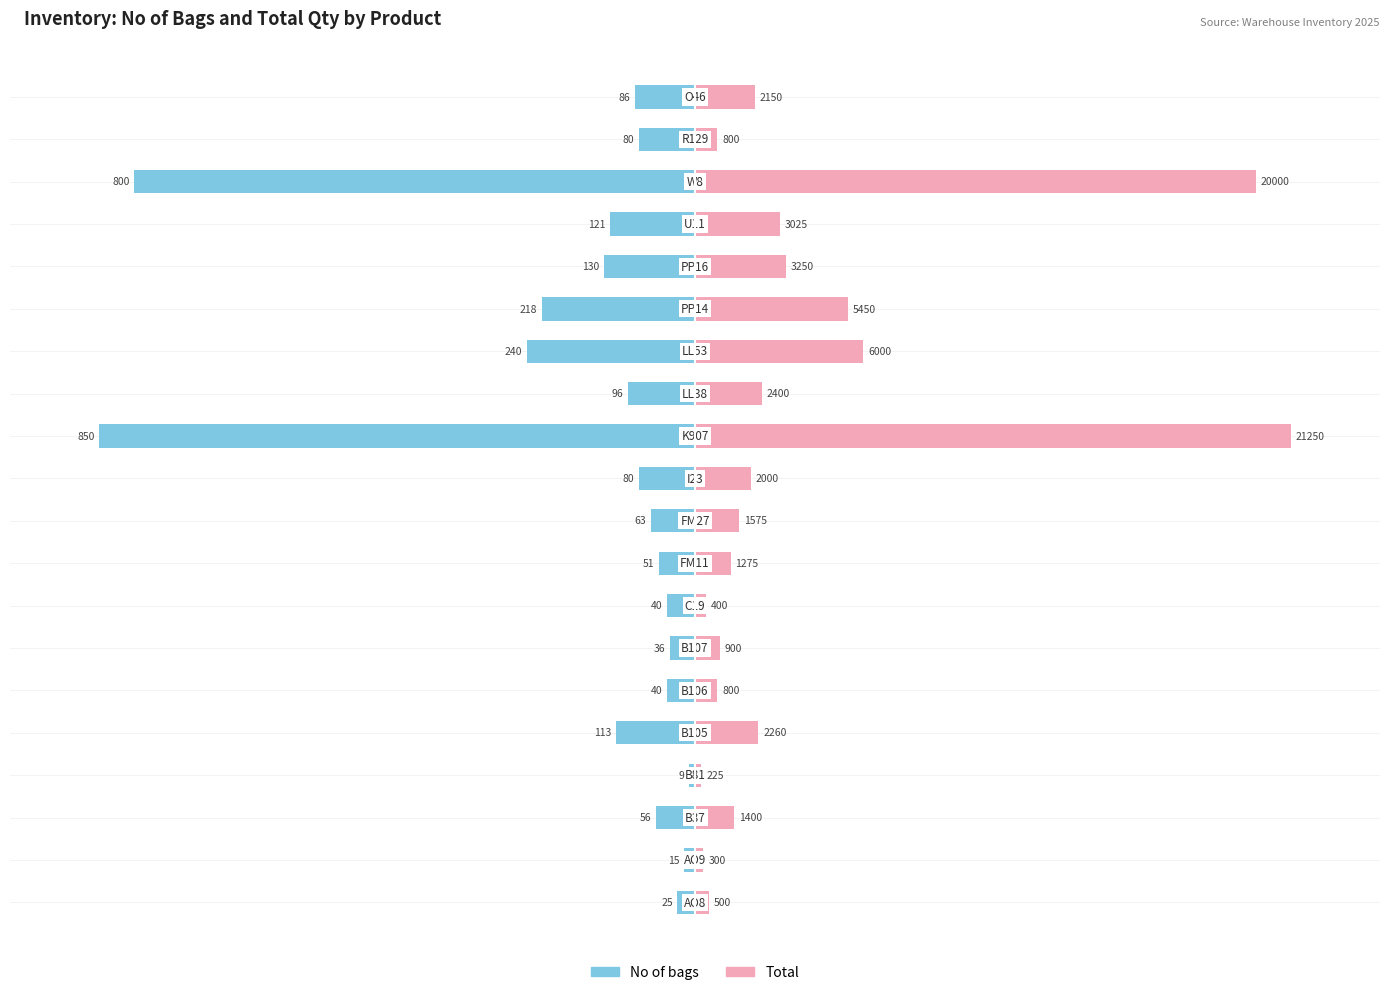

List the labels in order of No of bags value, largest first.

3, 1, 0, 6, 5, 7, 8, 2, 9, 10, 18, 19, 12, 4, 16, 15, 14, 13, 17, 11